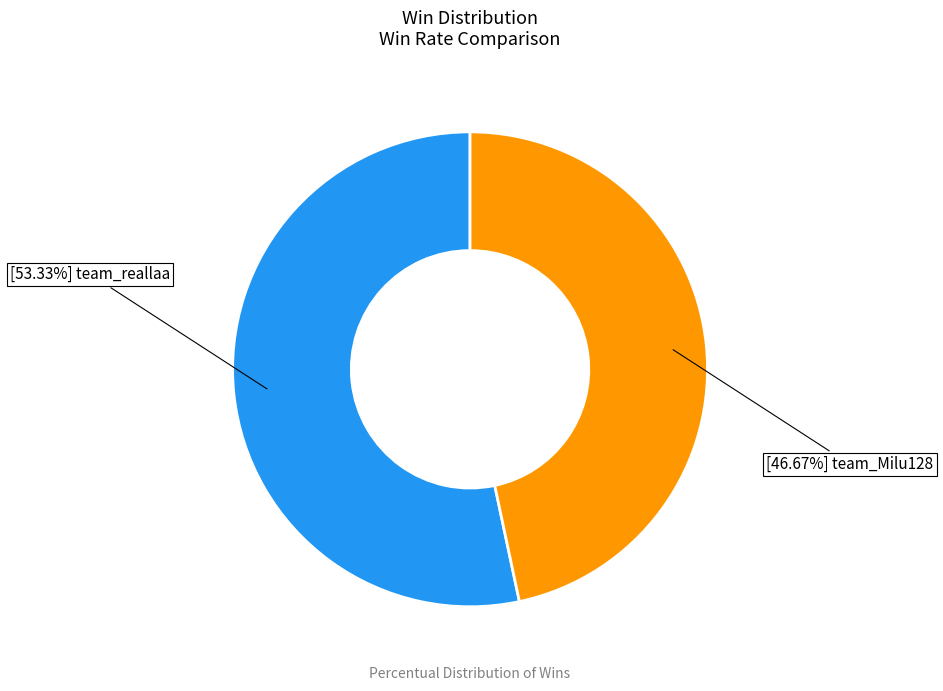

Is there a majority slice in this chart?

Yes